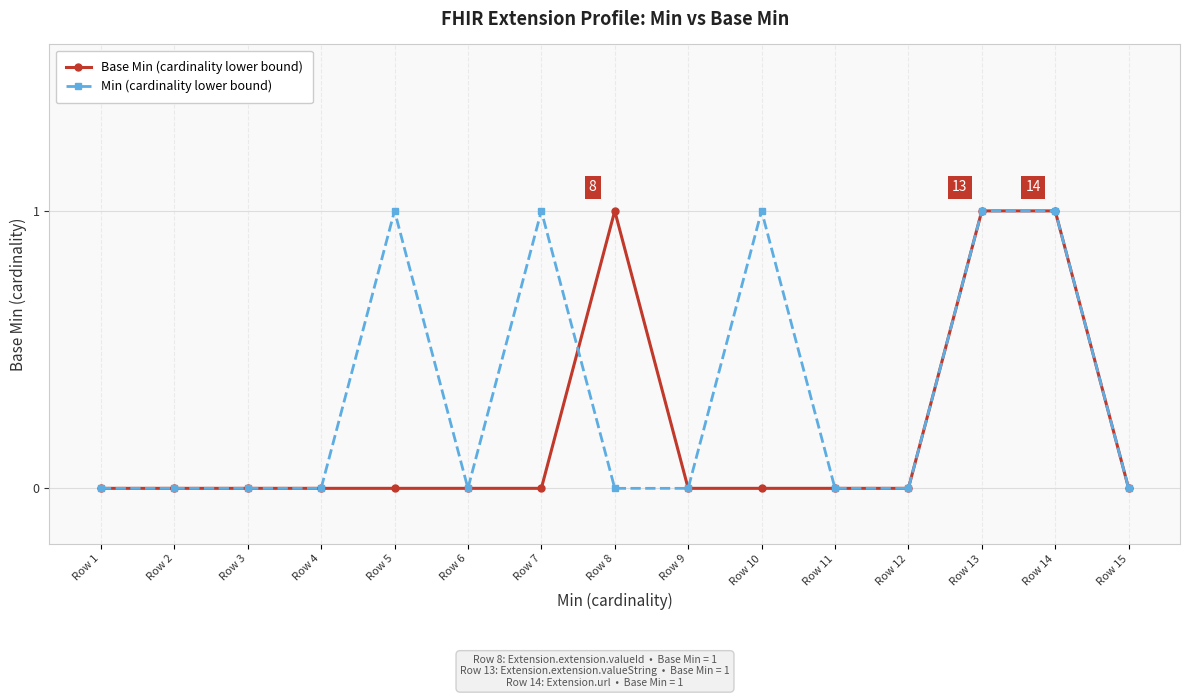

Between Row 3 and Row 7, which series saw the biggest shift?

Min (cardinality lower bound)